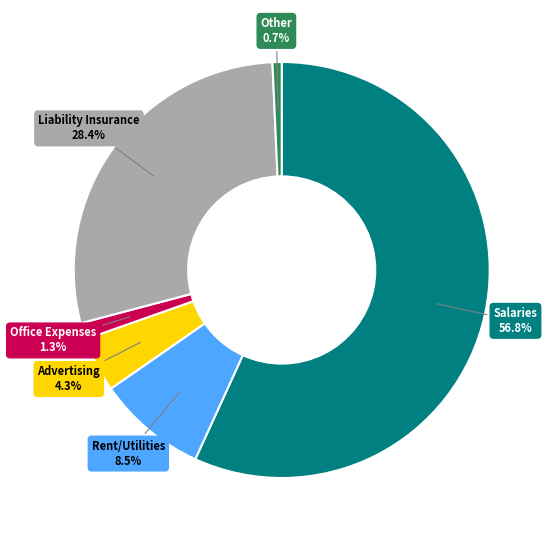

Is it true that Advertising is 4% of the pie?

True